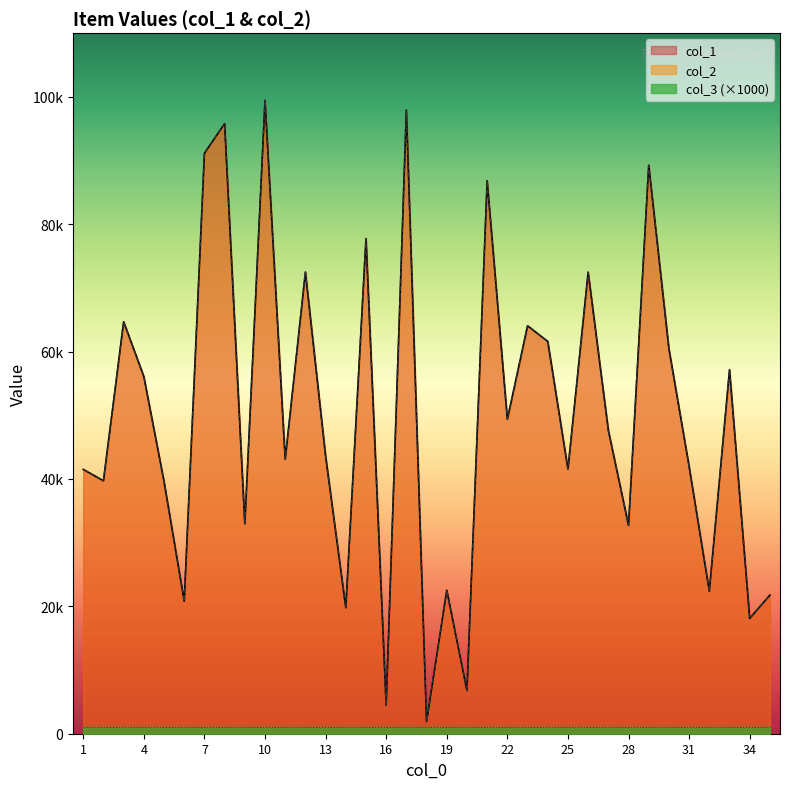

True or false: col_1 and col_2 intersect in this chart.

False